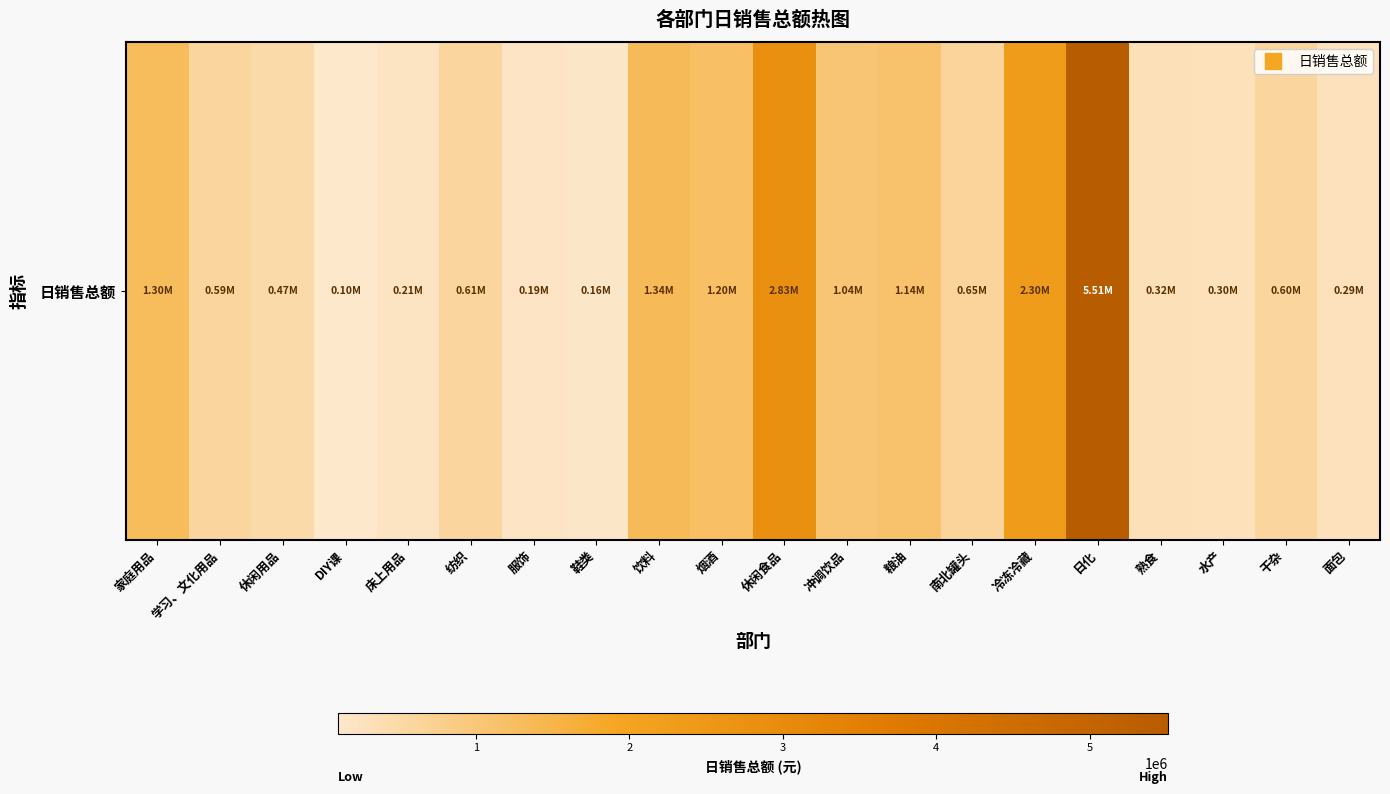

List the labels in order of value, largest first.

日化, 休闲食品, 冷冻冷藏, 饮料, 家庭用品, 烟酒, 粮油, 冲调饮品, 南北罐头, 纺织, 干杂, 学习、文化用品, 休闲用品, 熟食, 水产, 面包, 床上用品, 服饰, 鞋类, DIY课